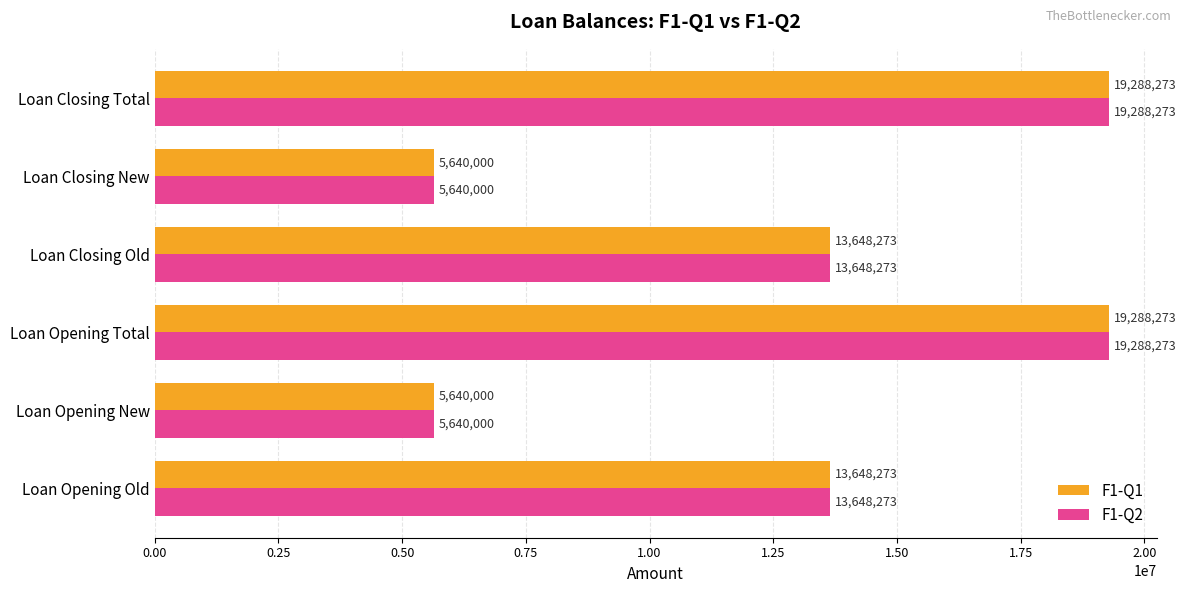

What is the greatest value displayed?

19288273